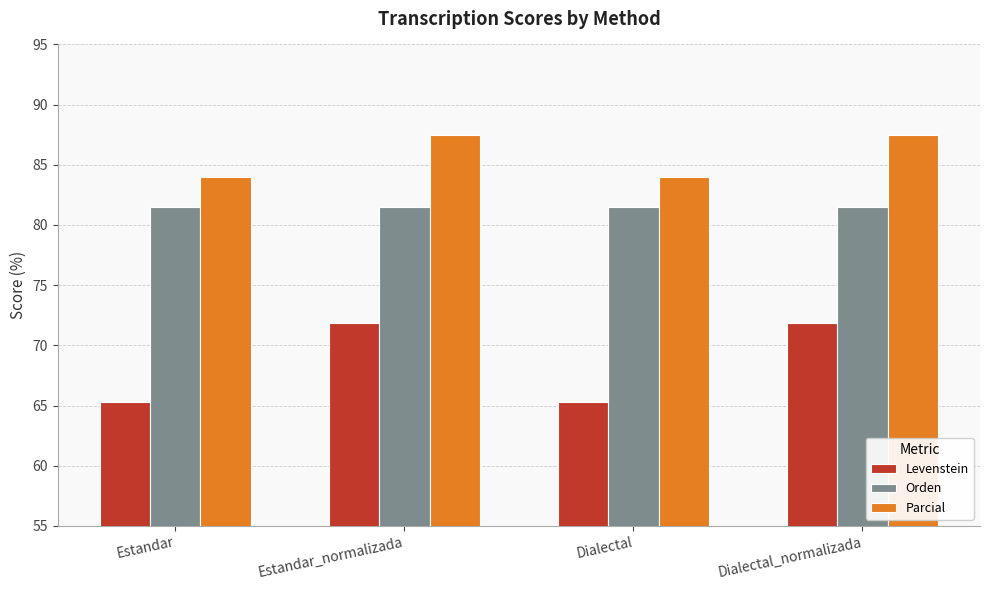

At which label does Parcial first exceed 87?

Estandar_normalizada